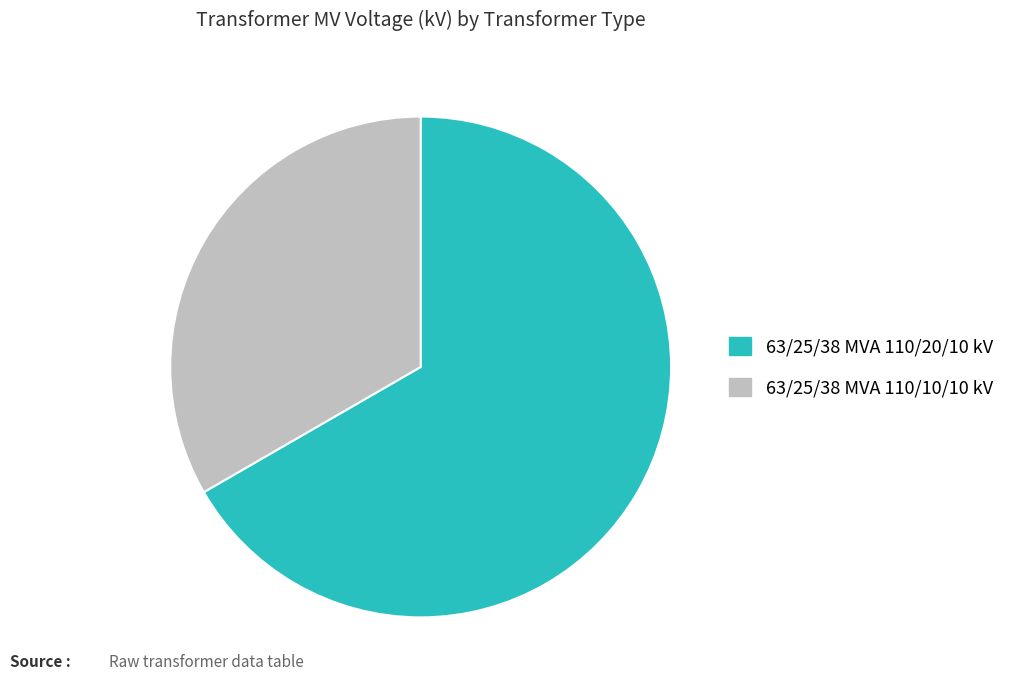

Between 63/25/38 MVA 110/20/10 kV and 63/25/38 MVA 110/10/10 kV, which is larger?

63/25/38 MVA 110/20/10 kV